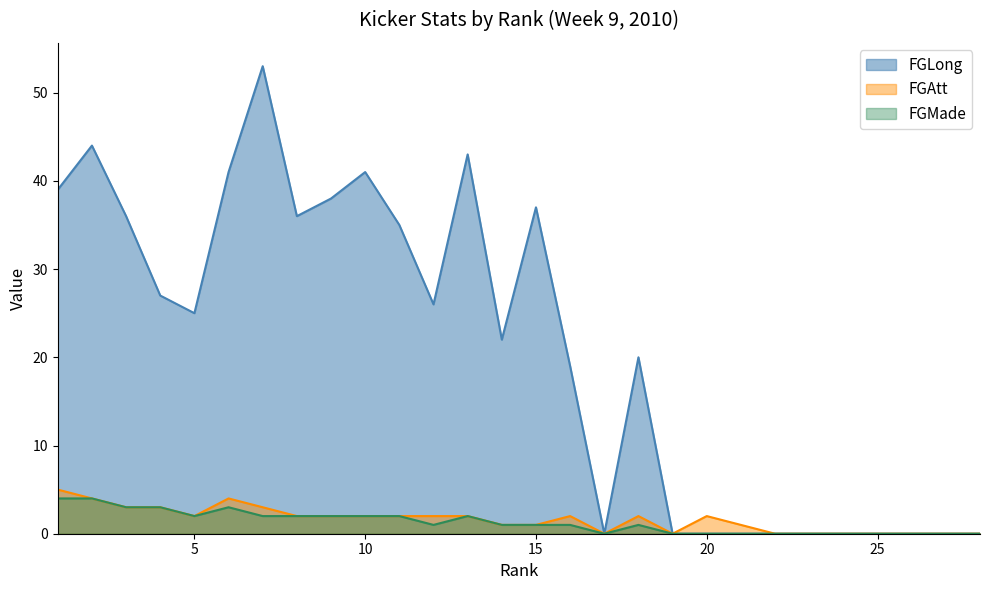

Reading left to right, transcribe all the data shown in this chart.

FGMade: 4	4	3	3	2	3	2	2	2	2	2	1	2	1	1	1	0	1	0	0	0	0	0	0	0	0	0	0
FGAtt: 5	4	3	3	2	4	3	2	2	2	2	2	2	1	1	2	0	2	0	2	1	0	0	0	0	0	0	0
FGLong: 39	44	36	27	25	41	53	36	38	41	35	26	43	22	37	19	0	20	0	0	0	0	0	0	0	0	0	0